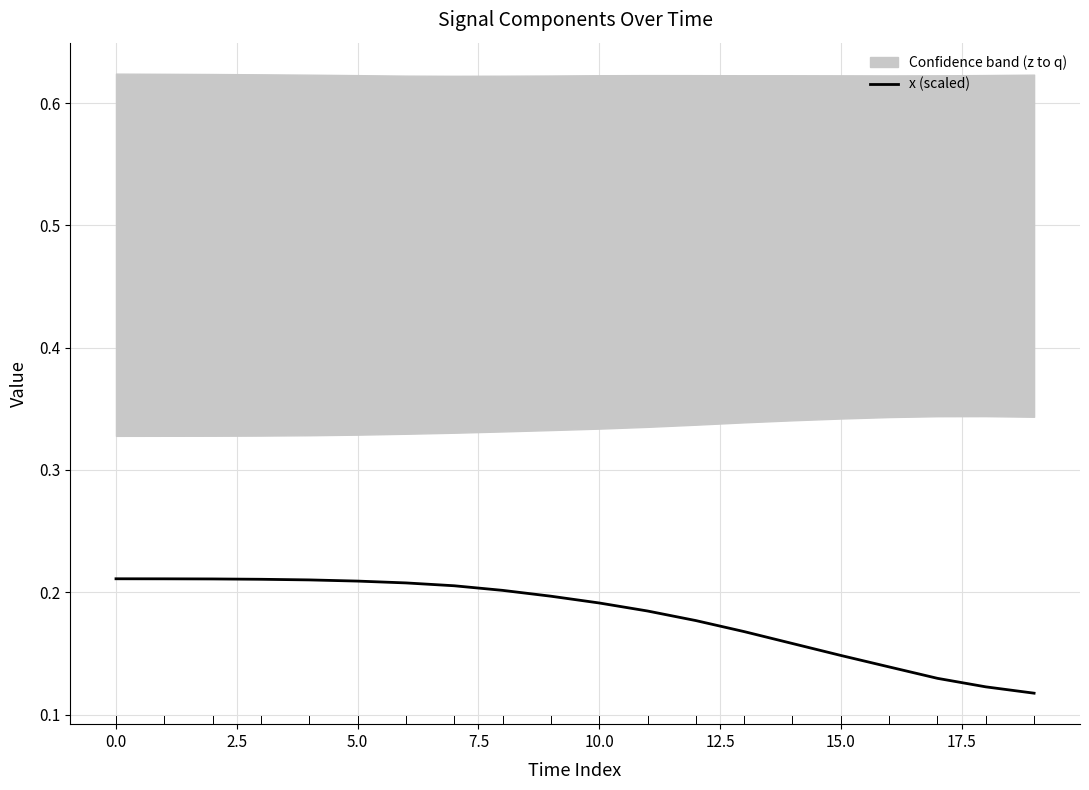

What is the average value?

0.2